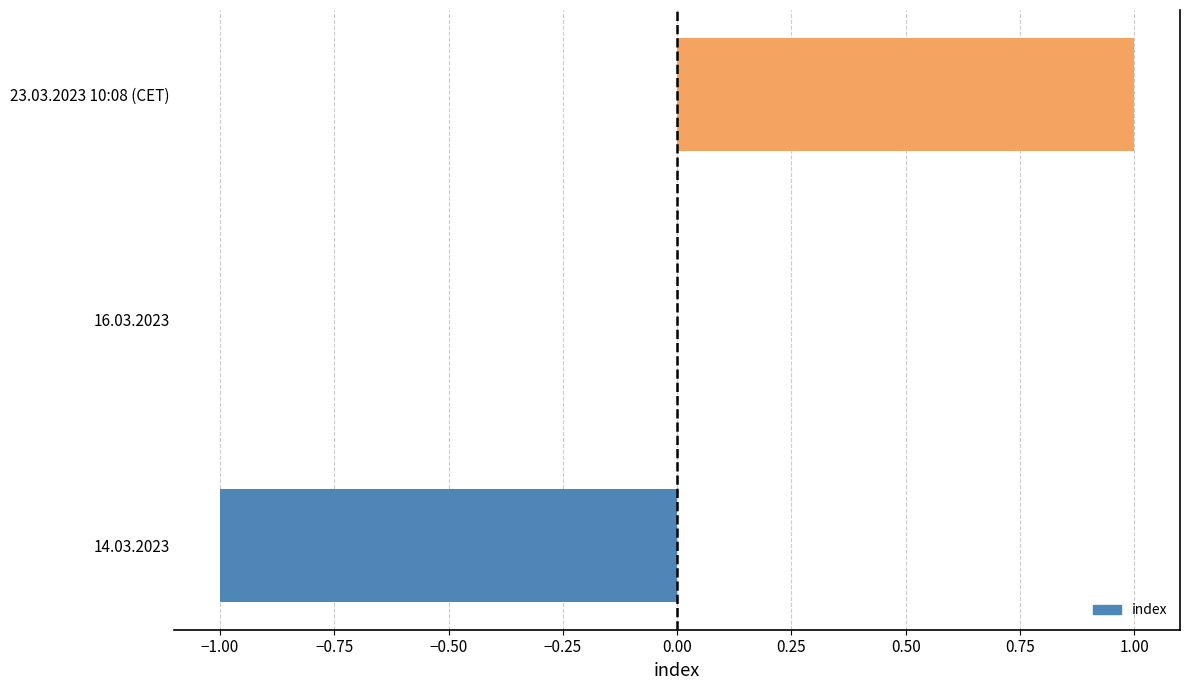

How many values are between -1 and 1?

3